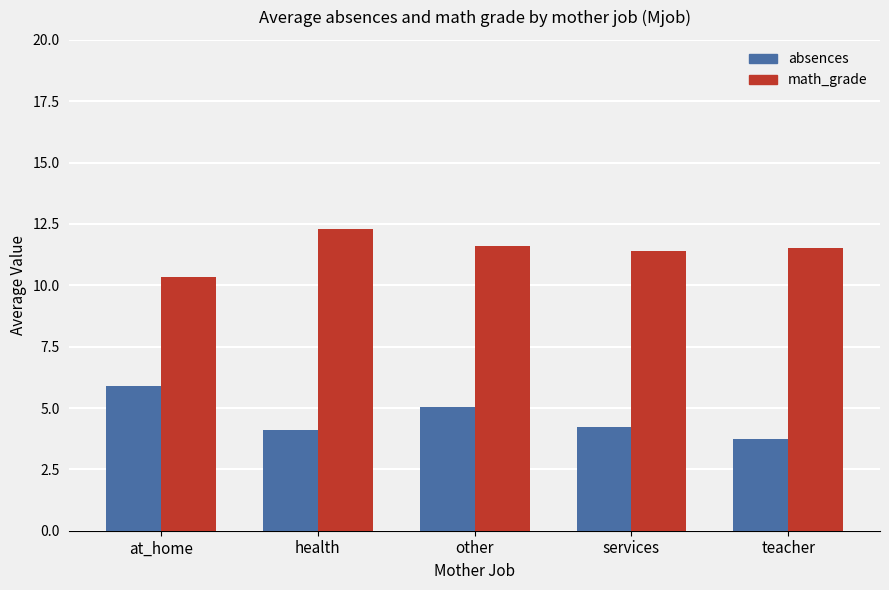

What is the greatest value displayed?

12.3